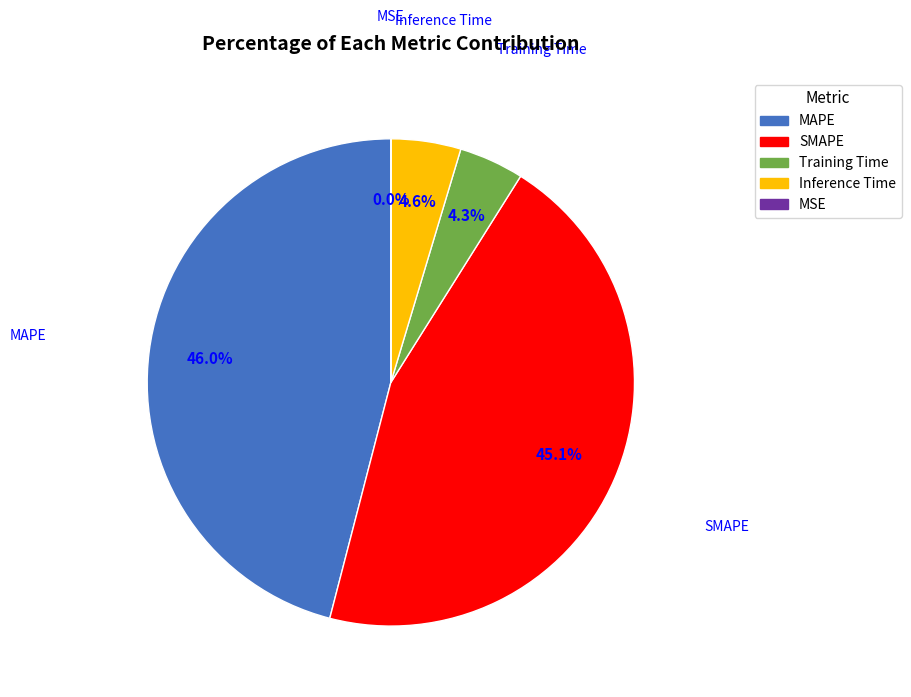

Does Training Time represent more than half of the total?

No